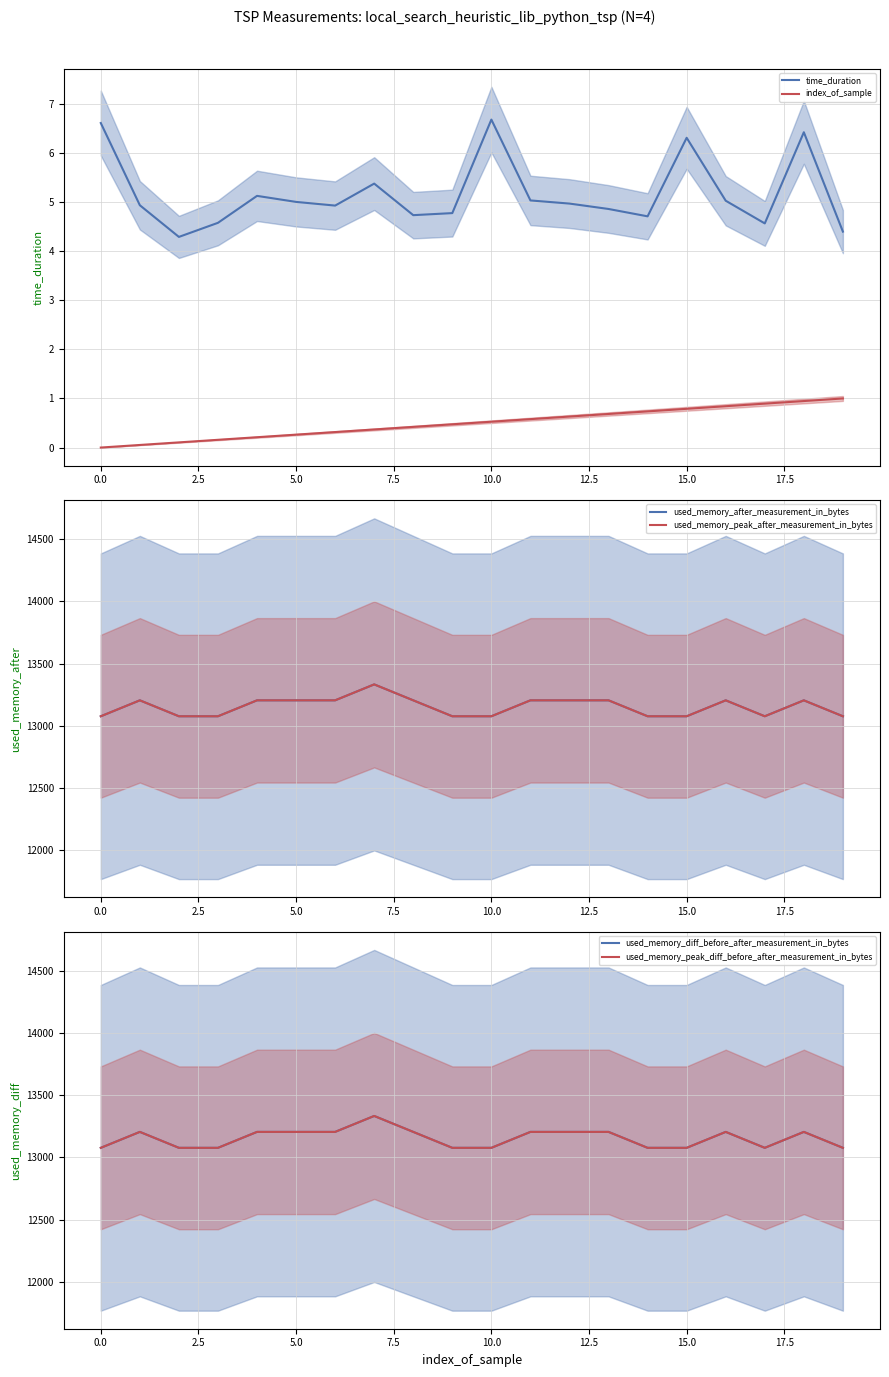

Is it true that time_duration equals 5.0 at 5.0?

True